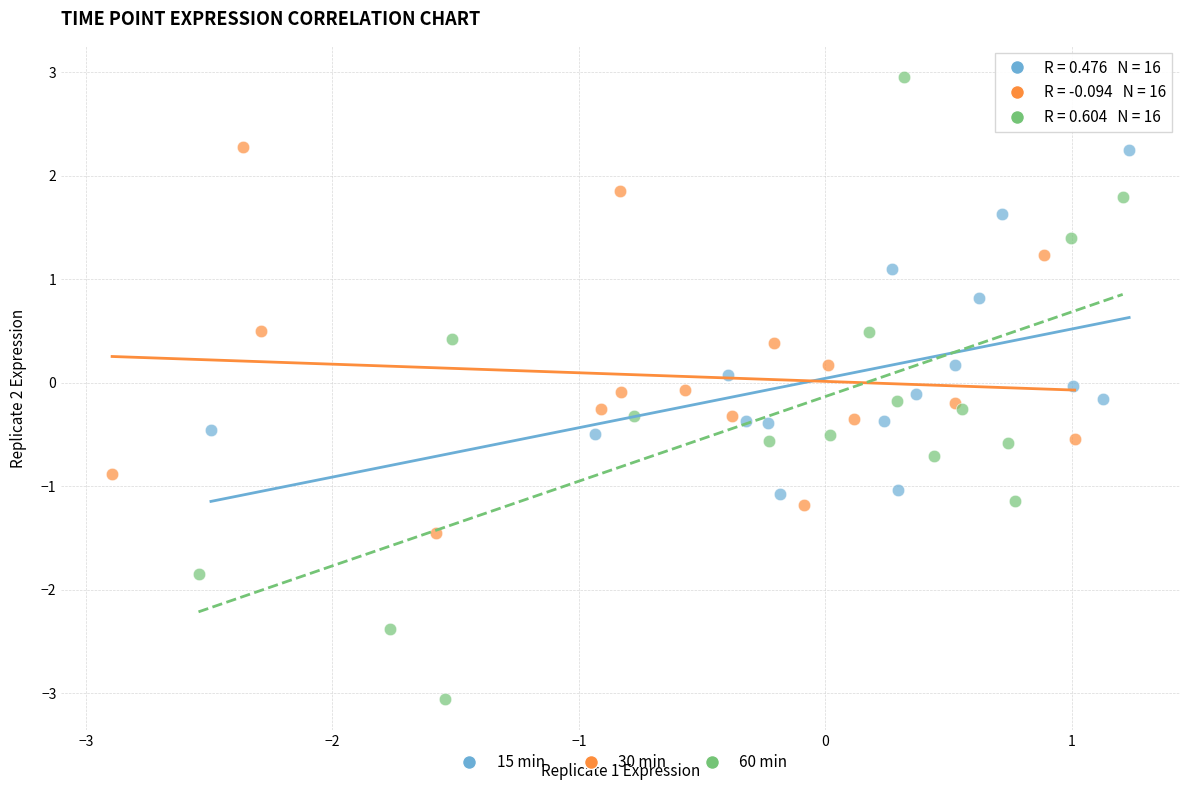

Which series contains the highest Y value?

60 min